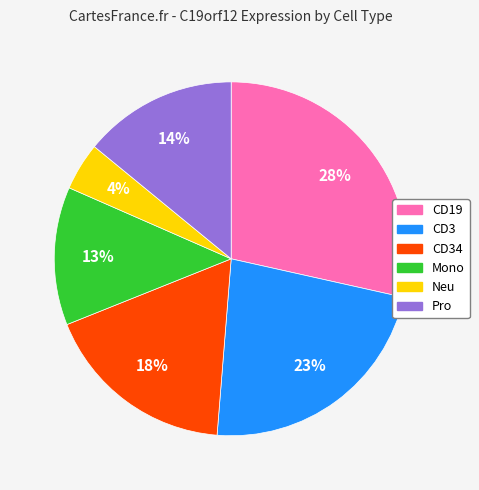

True or false: CD19 accounts for 28% of the total.

True